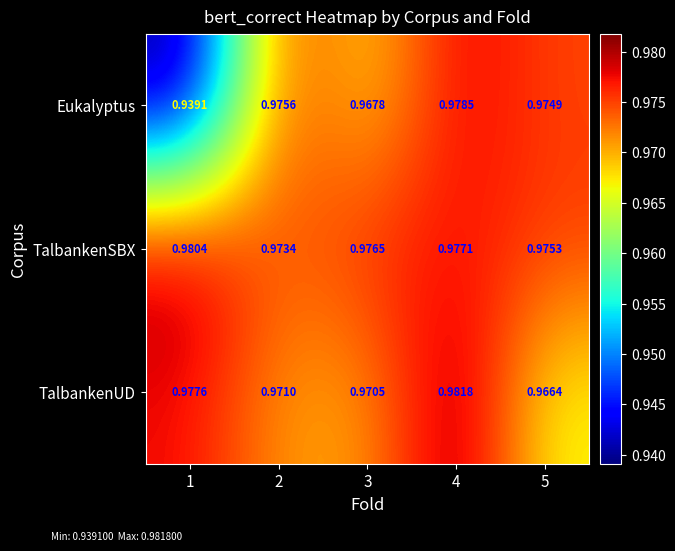

Rank the series by their average value, from lowest to highest.

Eukalyptus, TalbankenUD, TalbankenSBX